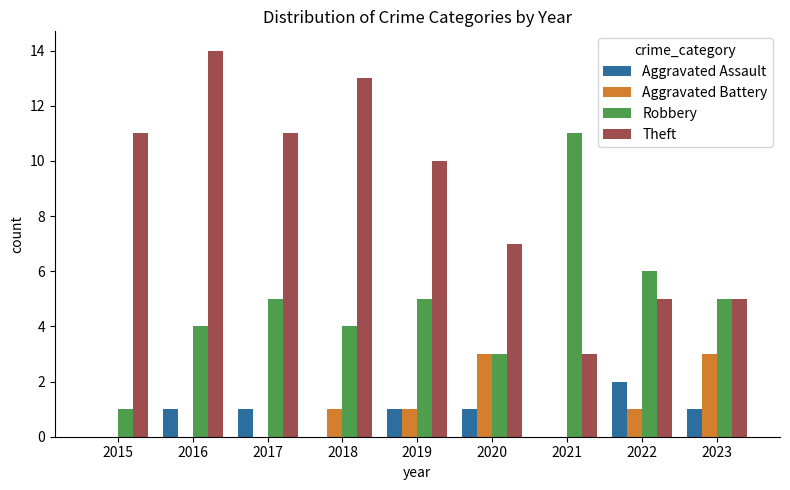

What is the maximum value shown in the chart?

14